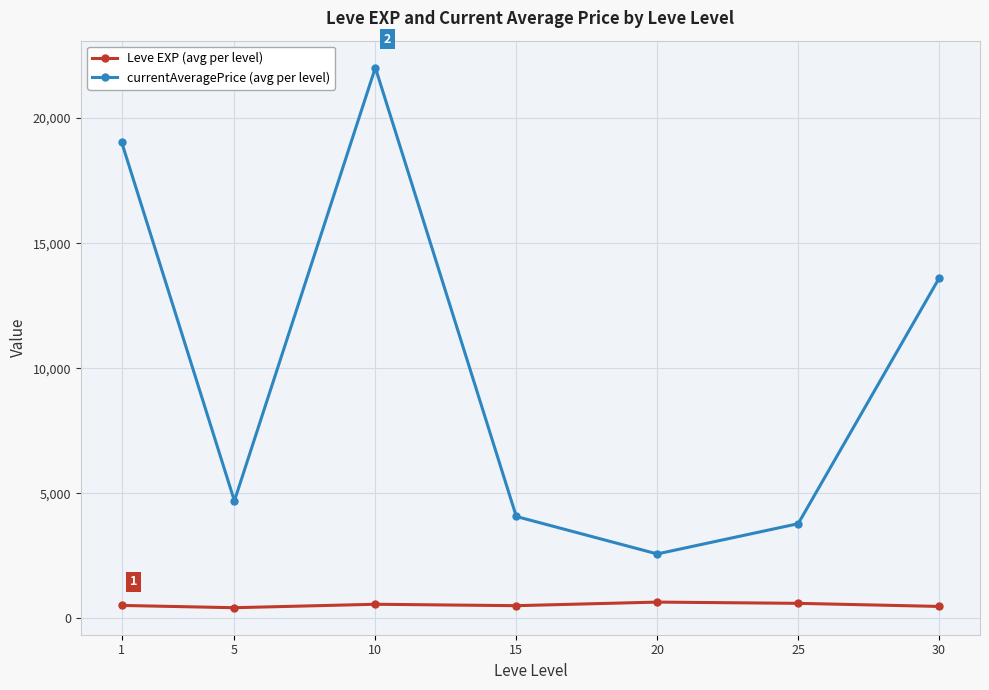

What is the sum of the Leve EXP (avg per level) values at 1 and 5?

948.3